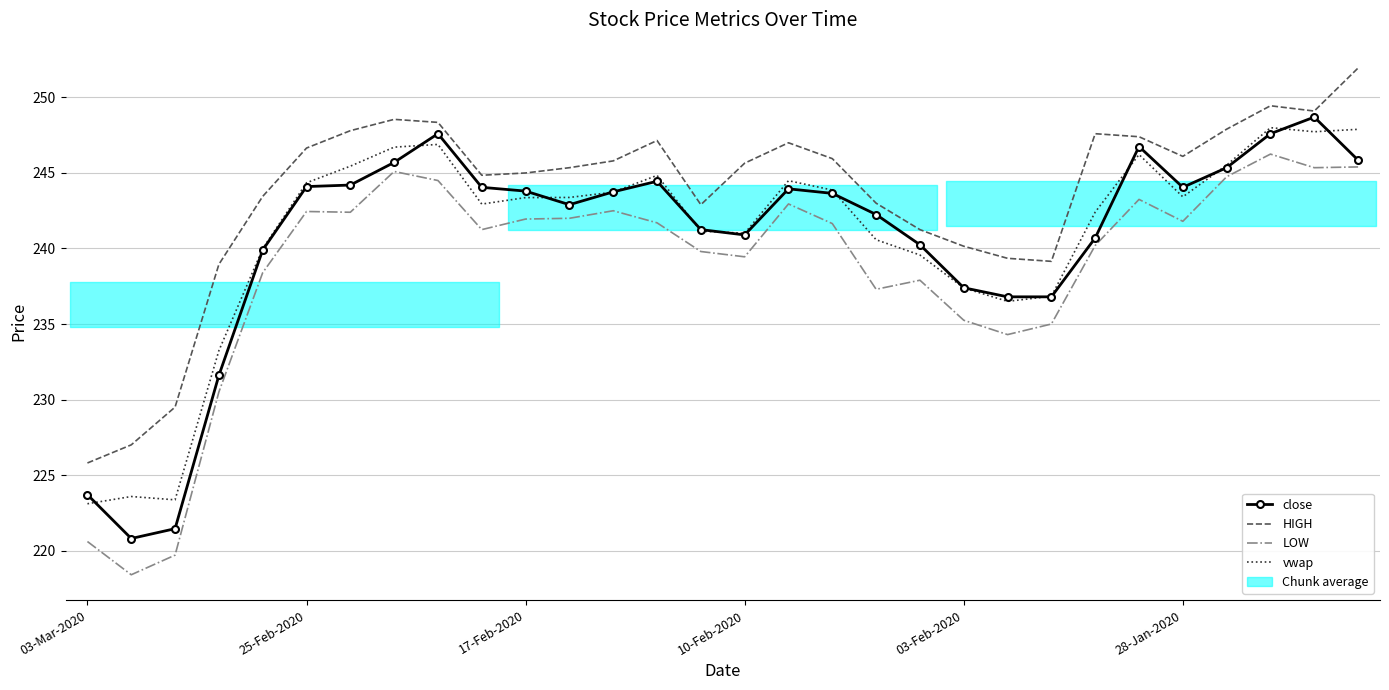

What is the minimum value for vwap?

223.1